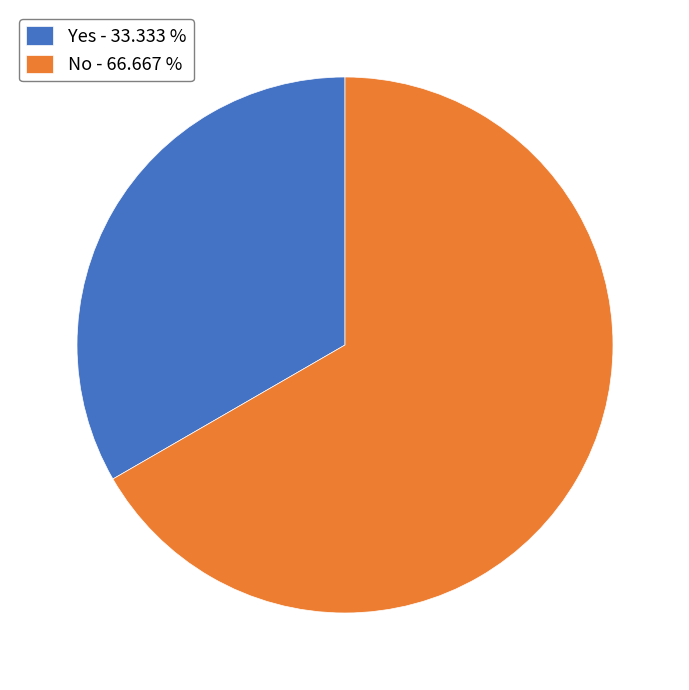

Which has a higher value, No - 66.667 % or Yes - 33.333 %?

No - 66.667 %